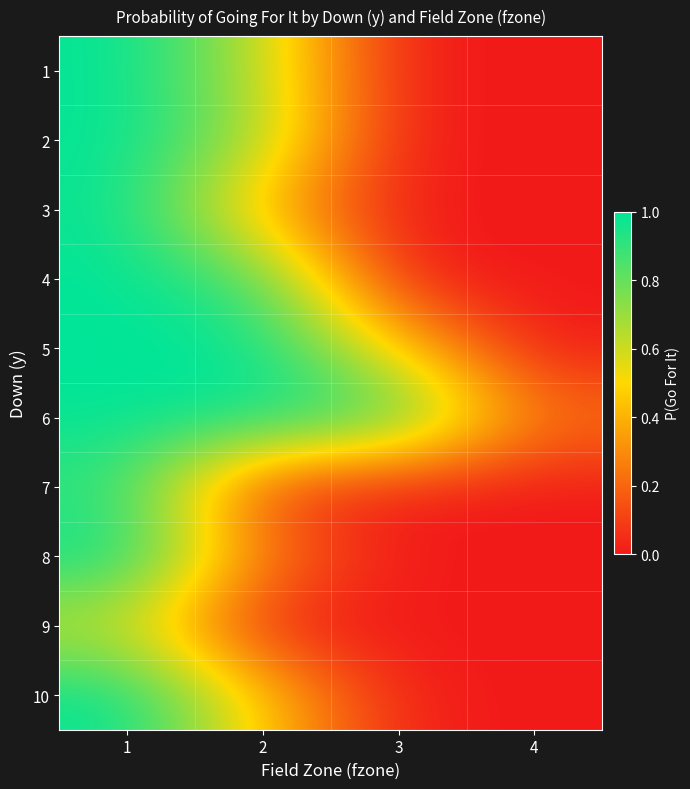

Reading left to right, list all the values displayed in this chart.

1: 1=1.0	2=0.6	3=0.0	4=0.0
2: 1=1.0	2=0.7	3=0.0	4=0.0
3: 1=1.0	2=0.4	3=0.0	4=0.0
4: 1=1.0	2=0.9	3=0.0	4=0.0
5: 1=1.0	2=1.0	3=0.5	4=0.0
6: 1=1.0	2=1.0	3=0.9	4=0.2
7: 1=0.9	2=0.1	3=0.0	4=0.0
8: 1=1.0	2=0.3	3=0.0	4=0.0
9: 1=0.6	2=0.0	3=0.0	4=0.0
10: 1=1.0	2=0.5	3=0.0	4=0.0